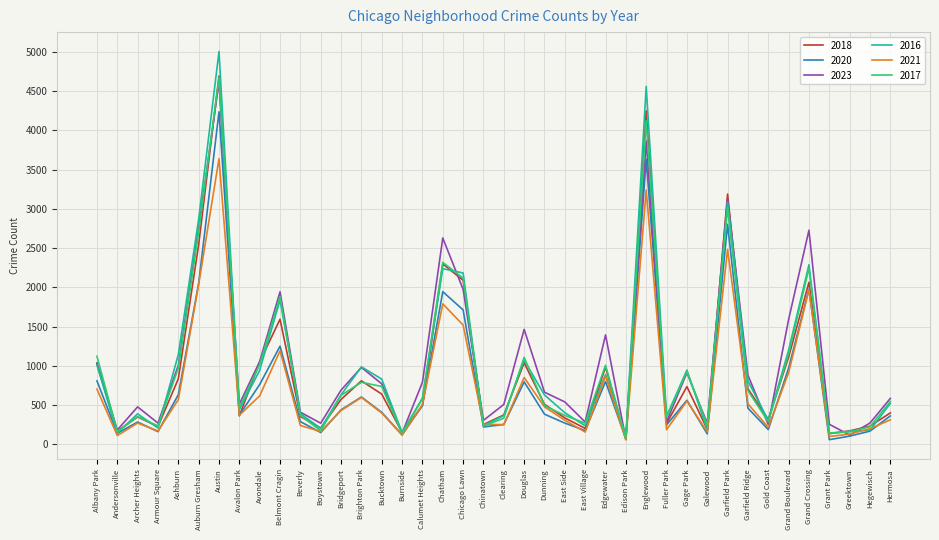

What is the average value of the 2017 series?

984